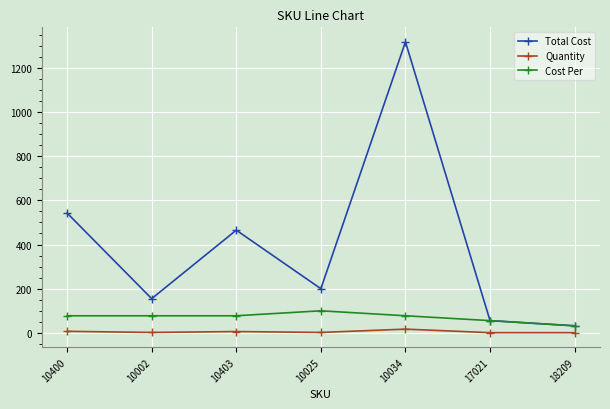

True or false: Total Cost has more than 0 points higher than both neighbors.

True